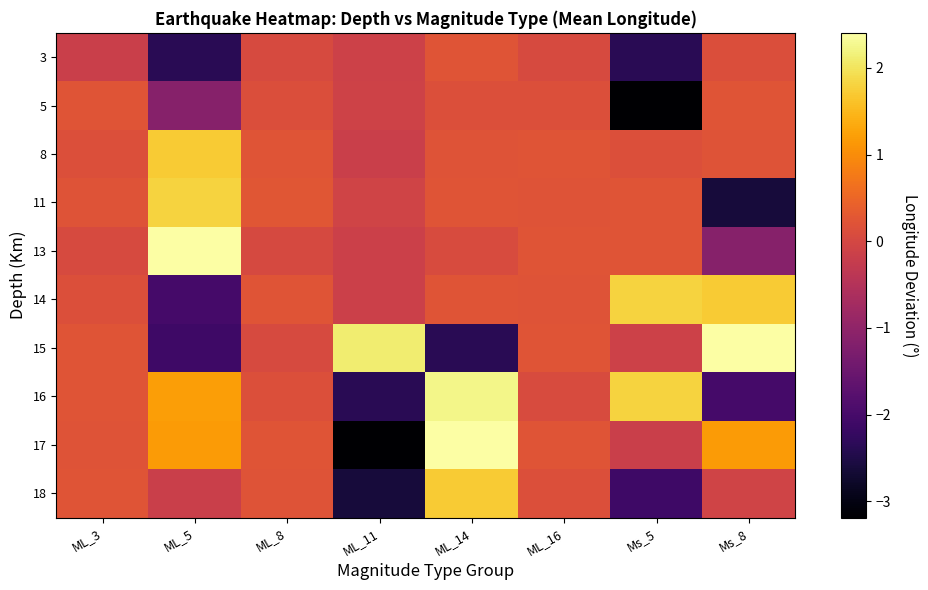

At ML_14, list the series in order from largest to smallest.

17, 16, 18, 3, 14, 11, 8, 5, 13, 15